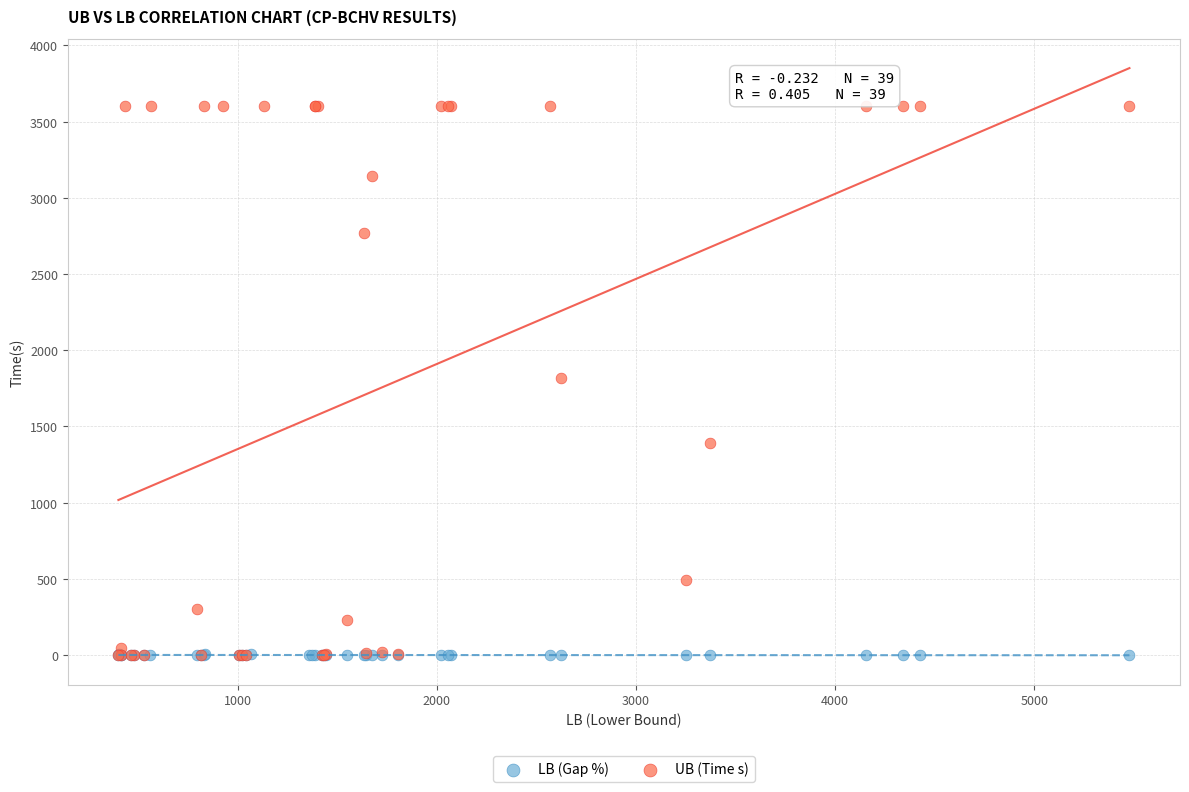

Which series contains the highest Y value?

UB (Time s)